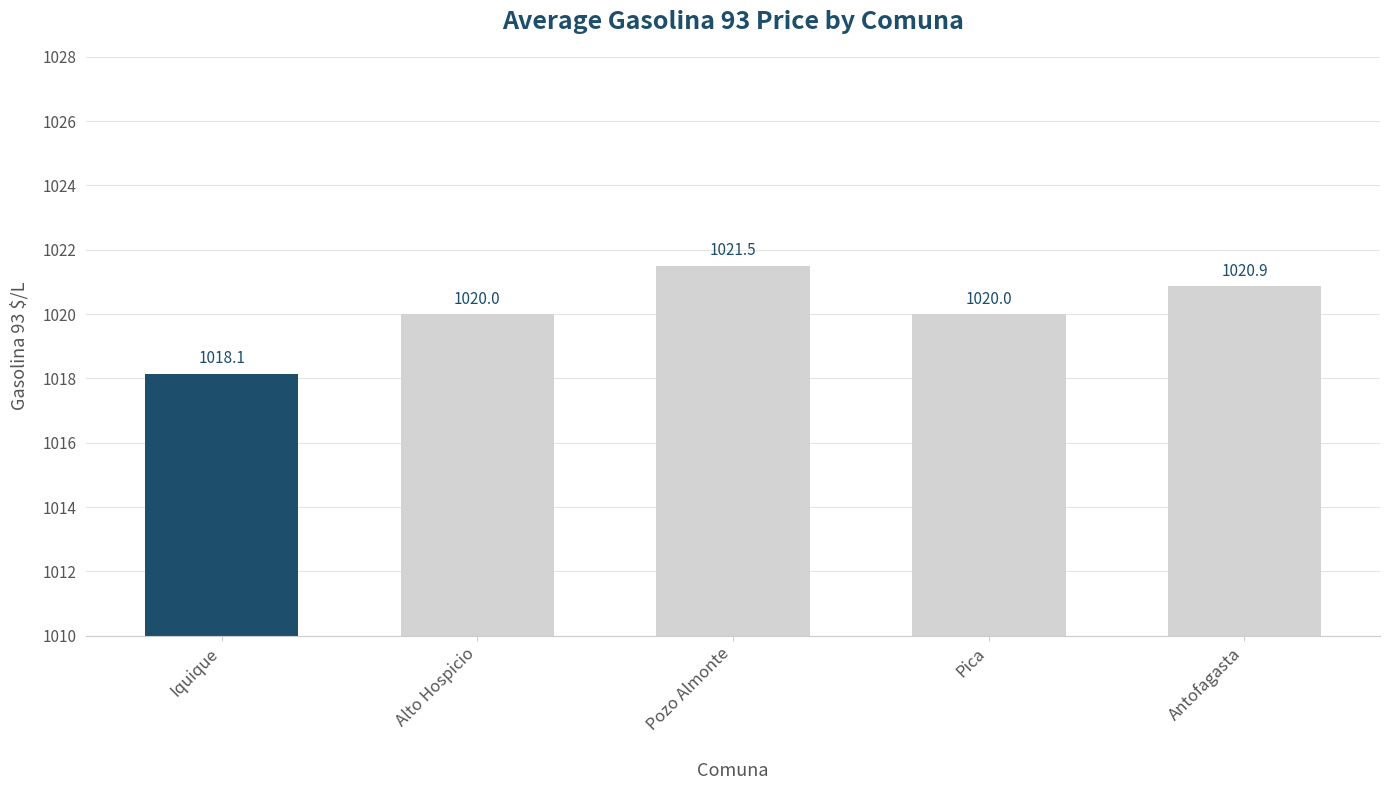

How many values are below 1020?

1